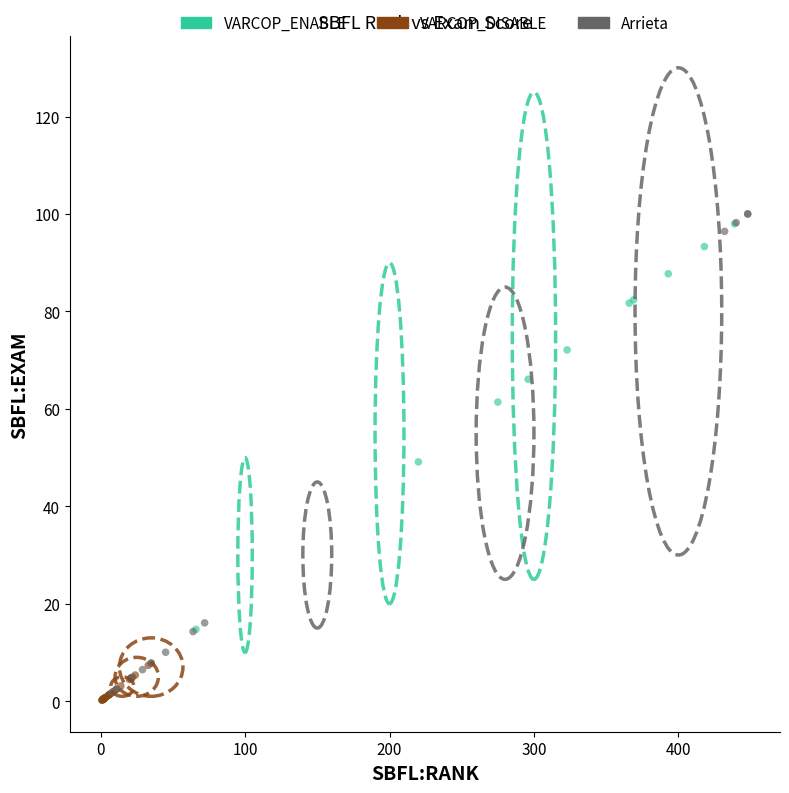

What are all the series names shown in the legend?

VARCOP_ENABLE, VARCOP_DISABLE, Arrieta